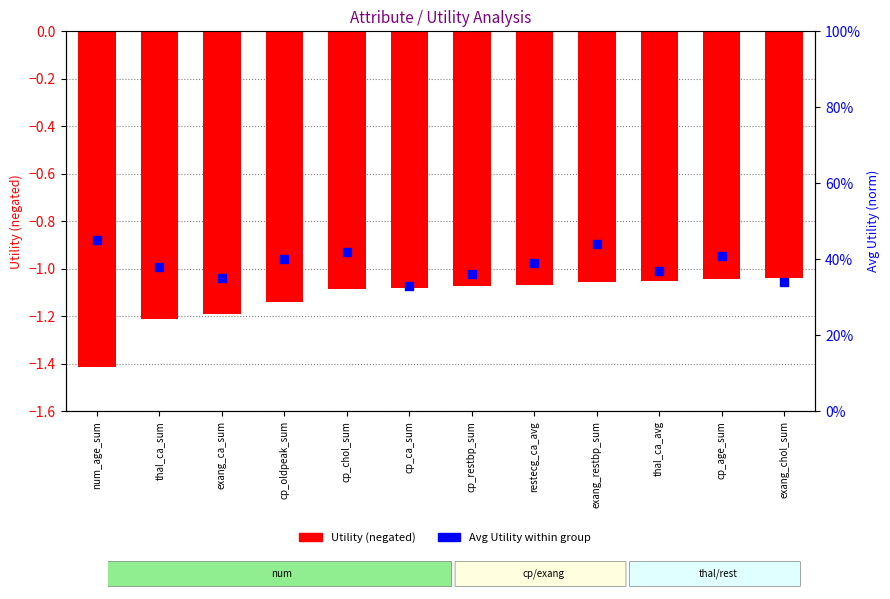

Which series contains the highest Y value?

Avg Utility (norm)